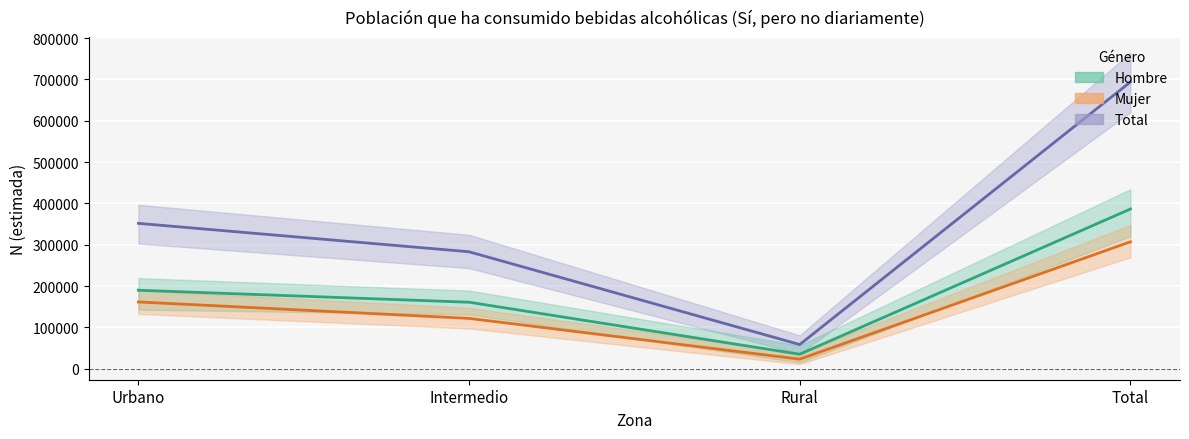

At which label is Mujer closest to 165296?

Urbano